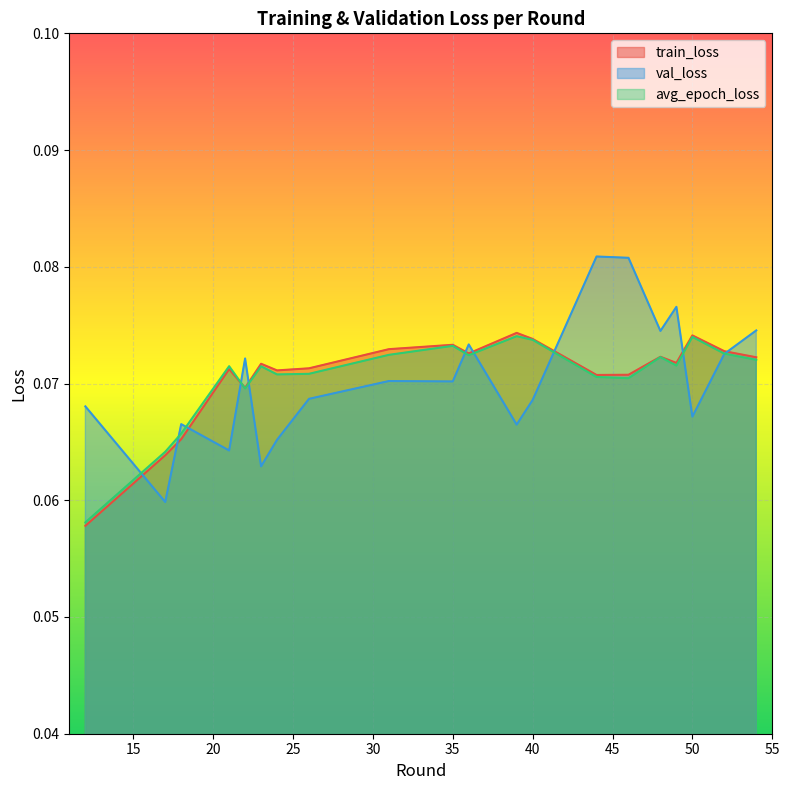

Where is the first local maximum for val_loss?

18